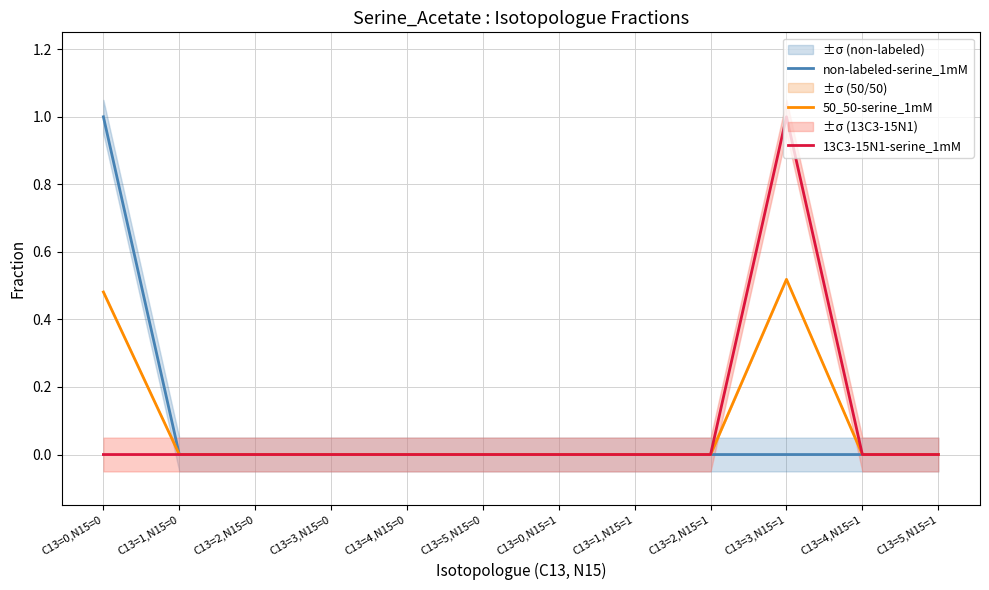

True or false: non-labeled-serine_1mM has a value of 0.3 at C13=4,N15=1.

False